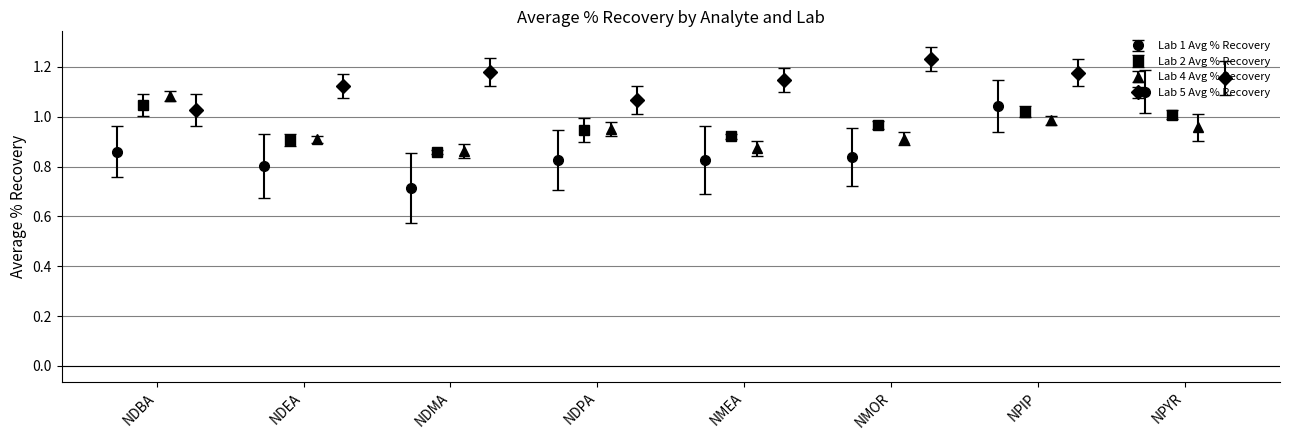

What is the average value of the Lab 1 Avg % Recovery series?

0.9